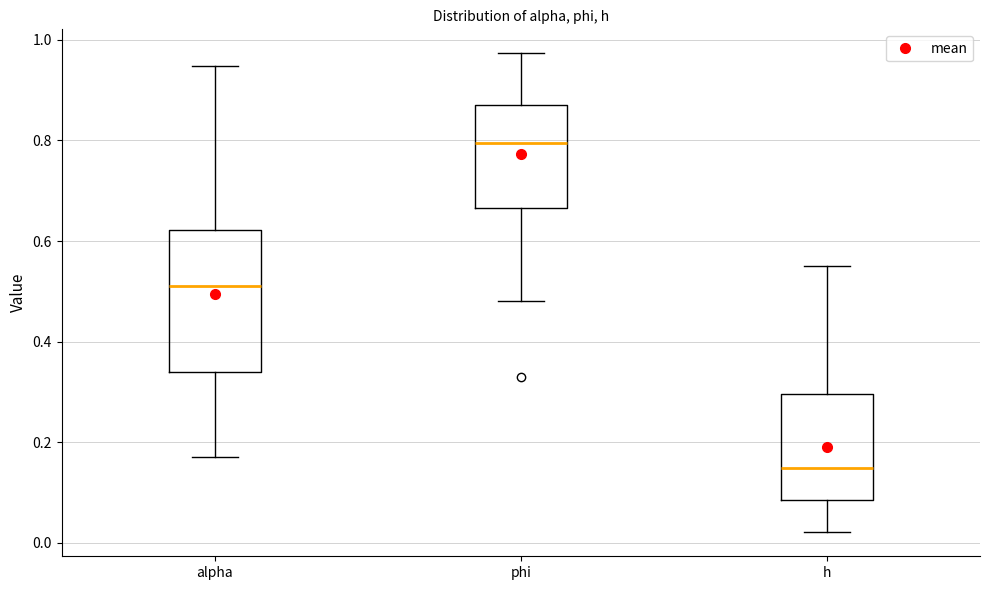

Comparing the boxes themselves (not the whiskers), which one is the tallest?

alpha